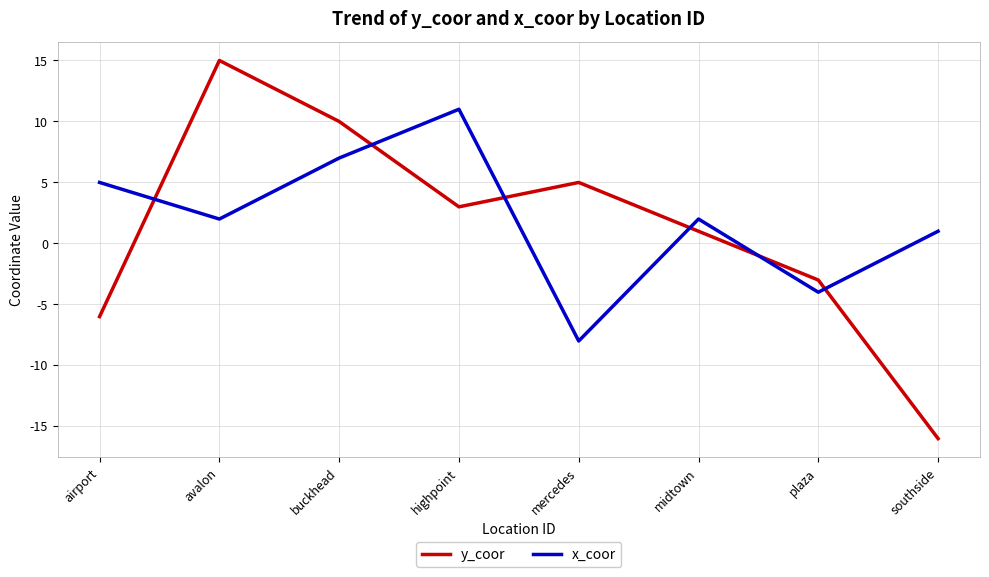

True or false: y_coor and x_coor intersect in this chart.

True